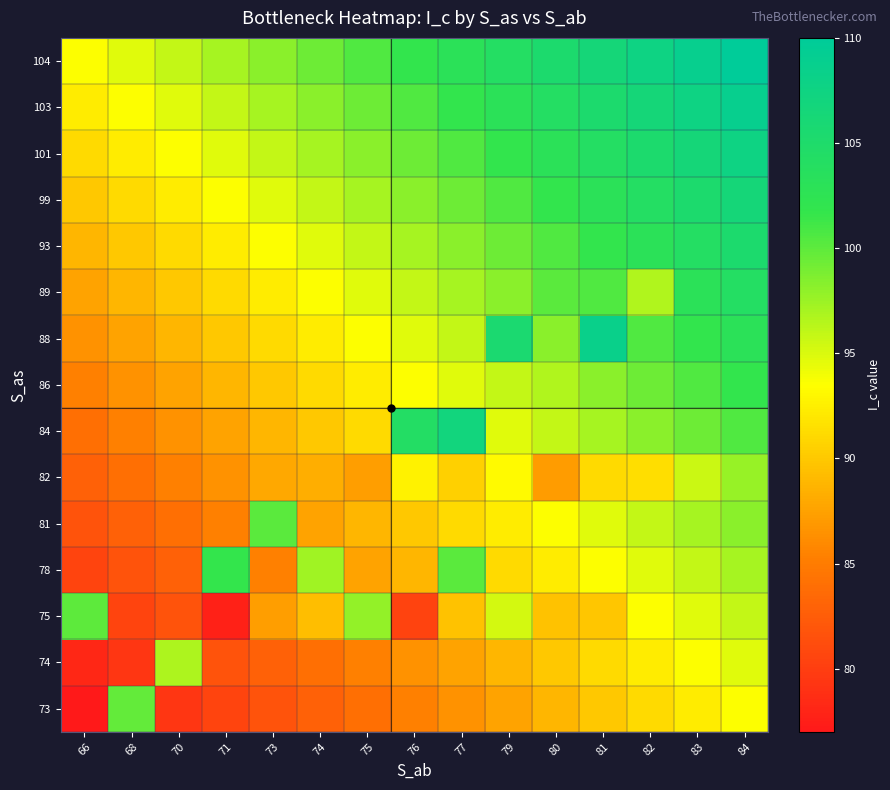

Which category has the highest value across all series?

84